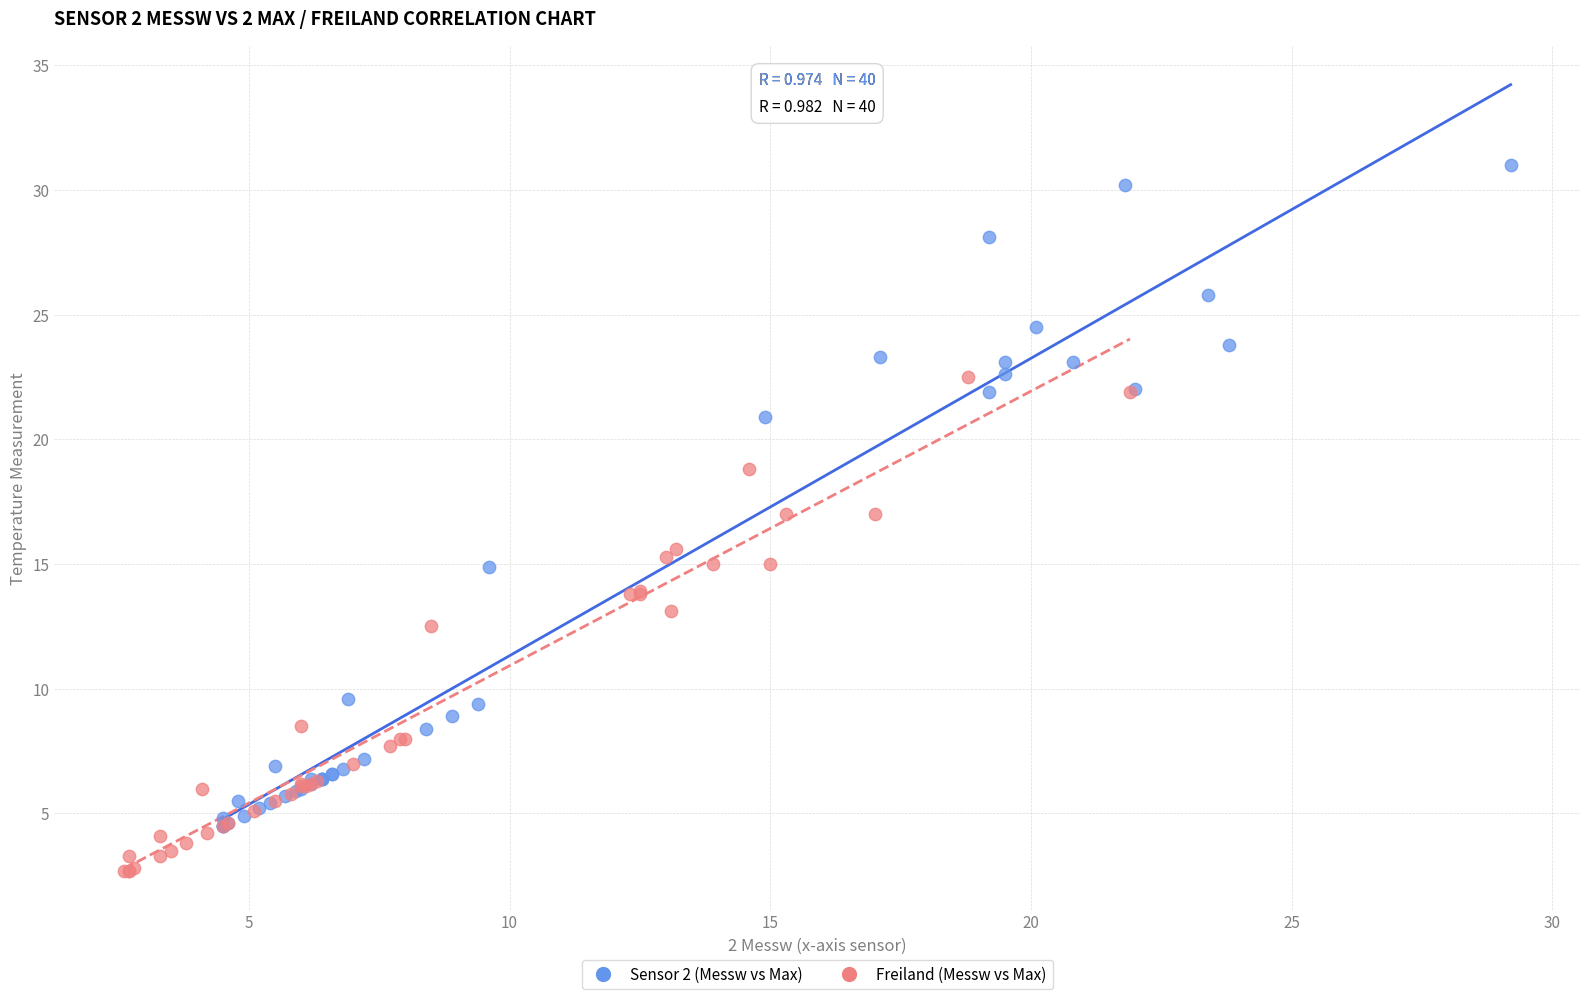

Which series contains the lowest Y value?

Freiland (Messw vs Max)